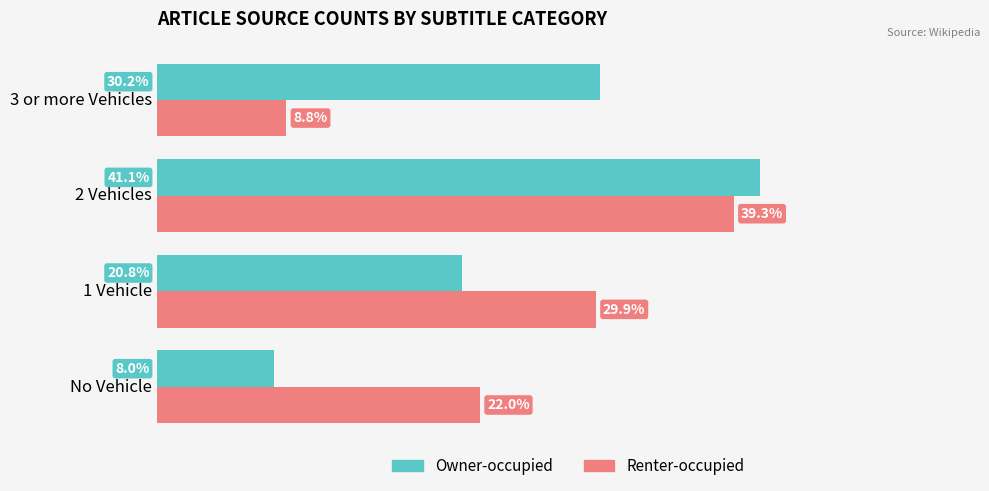

At which category is the sum across all series the highest?

2 Vehicles